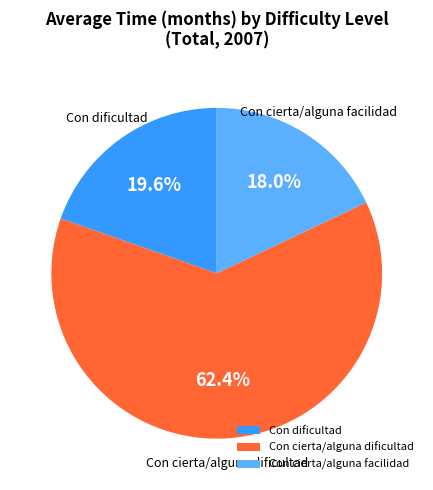

To the nearest percent, what is the average slice percentage?

33%